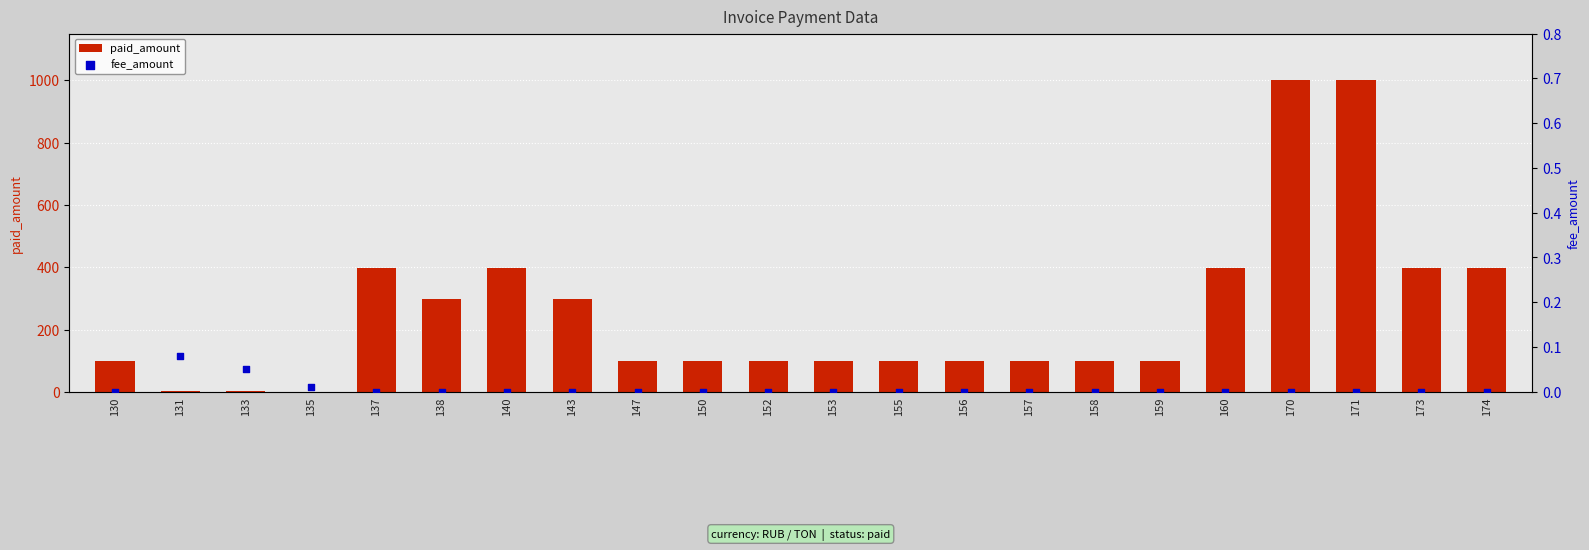

Is the value of fee_amount at 160 greater than the value of paid_amount at 153?

No